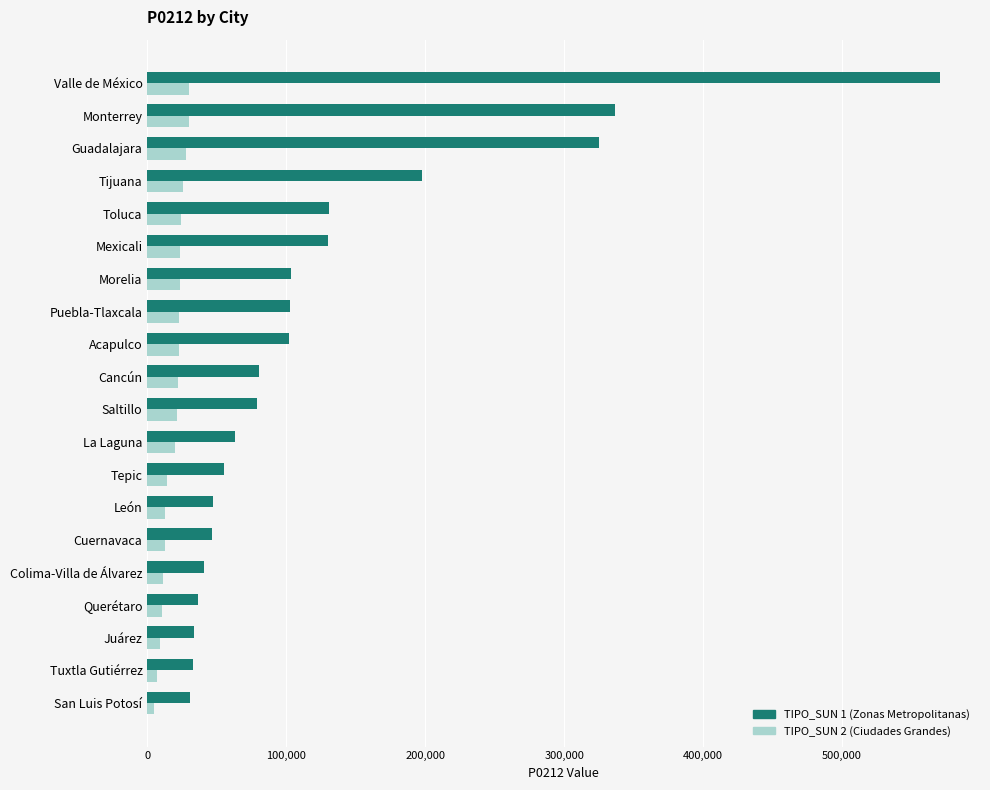

Rank the series by their maximum value, from highest to lowest.

TIPO_SUN 1 (Zonas Metropolitanas), TIPO_SUN 2 (Ciudades Grandes)